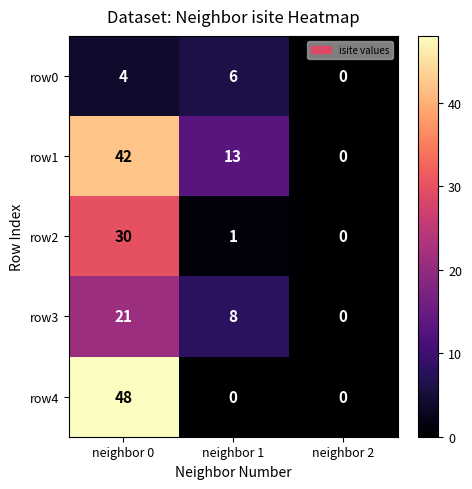

At how many categories does at least one series exceed 40?

1